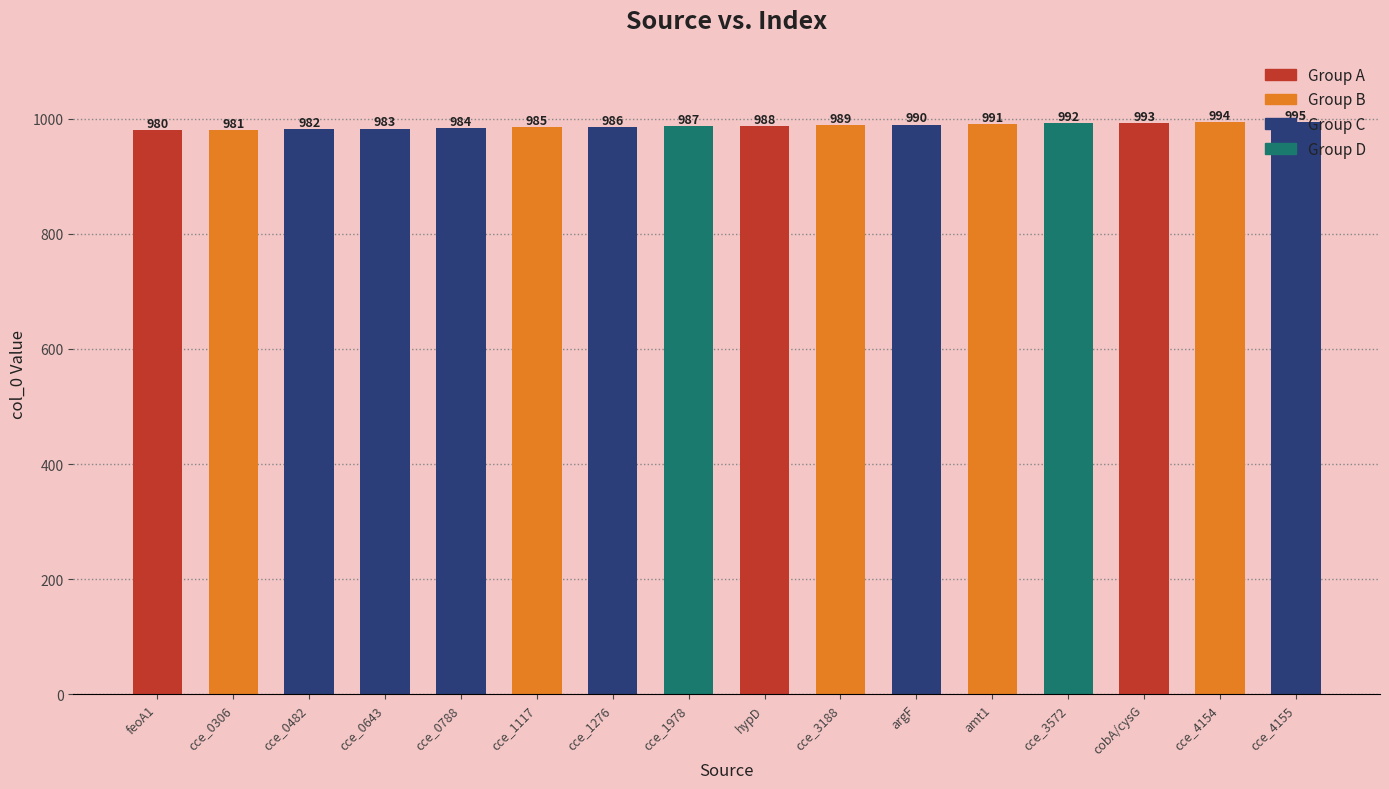

What is the sum of all values?

15800